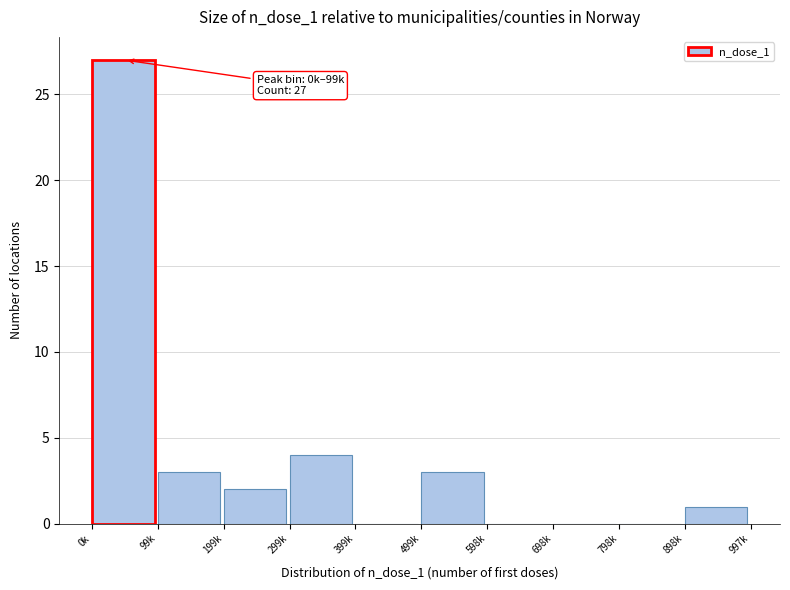

Reading left to right, extract all data points from this chart.

0k=27	99k=3	199k=2	299k=4	399k=0	499k=3	598k=0	698k=0	798k=0	898k=1